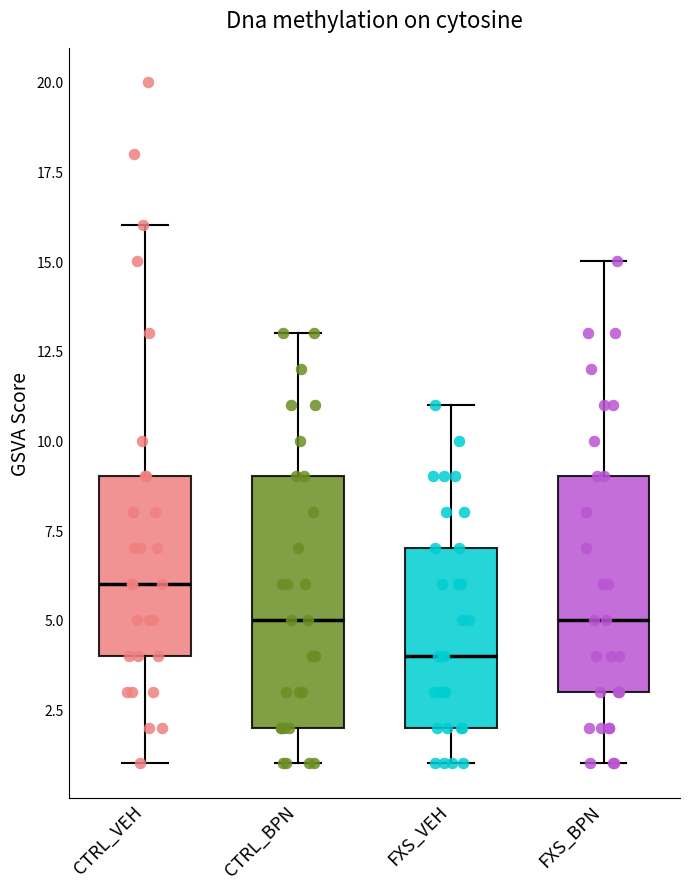

Where is the lower edge of the box for FXS_VEH on the y-axis? The values are not printed on the chart, so give them approximately, as read against the axis.

2